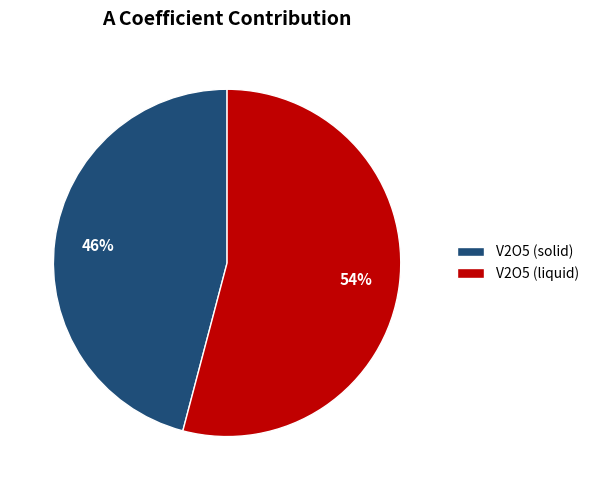

To the nearest percent, what percentage of the pie is V2O5 (liquid)?

54%